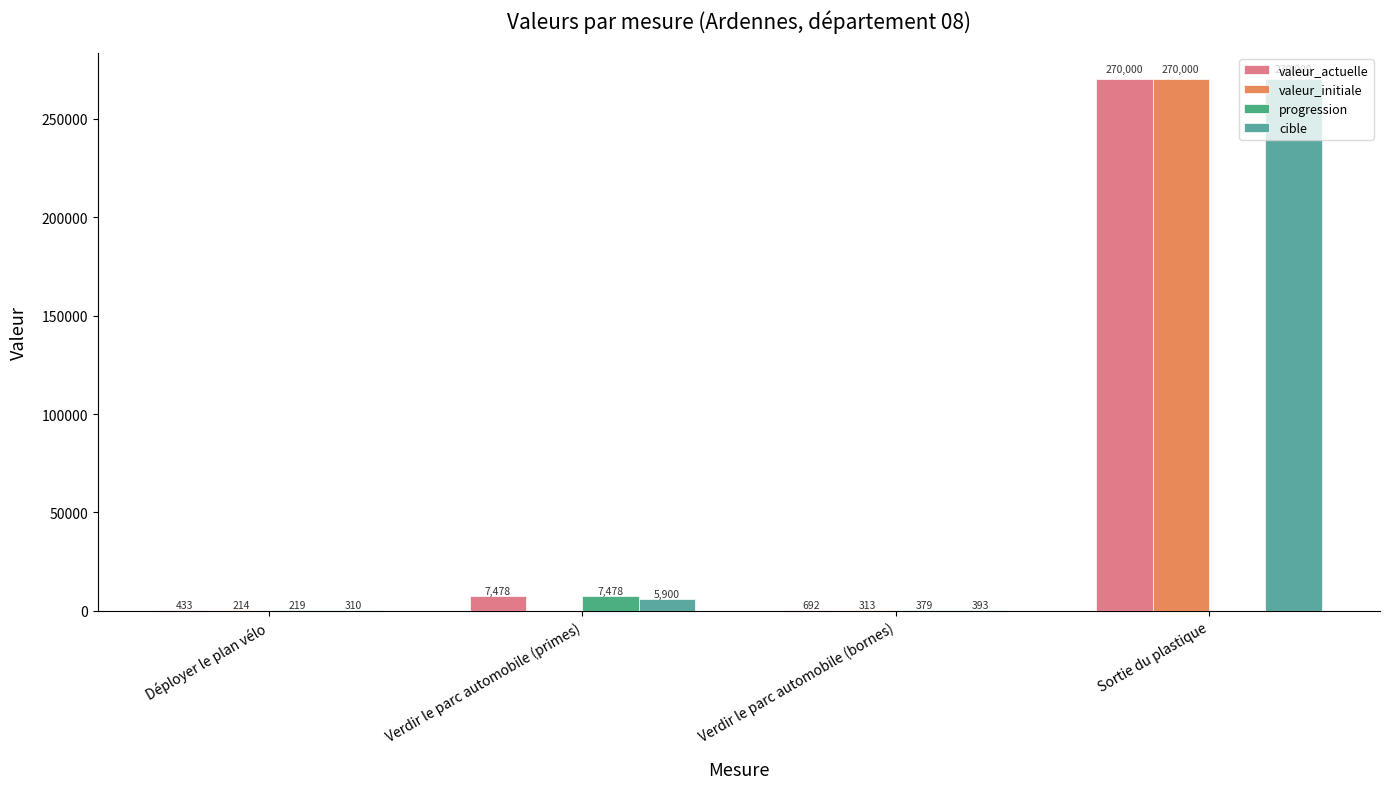

Between Verdir le parc automobile (bornes) and Sortie du plastique, which series saw the biggest shift?

valeur_initiale